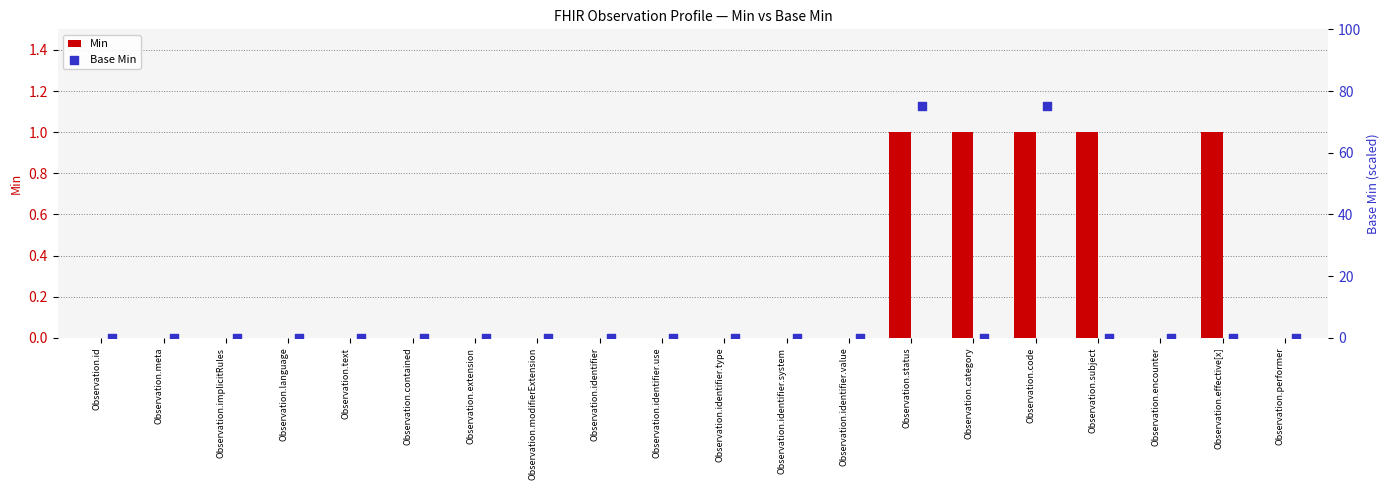

Which series reaches the maximum Y coordinate?

Base Min